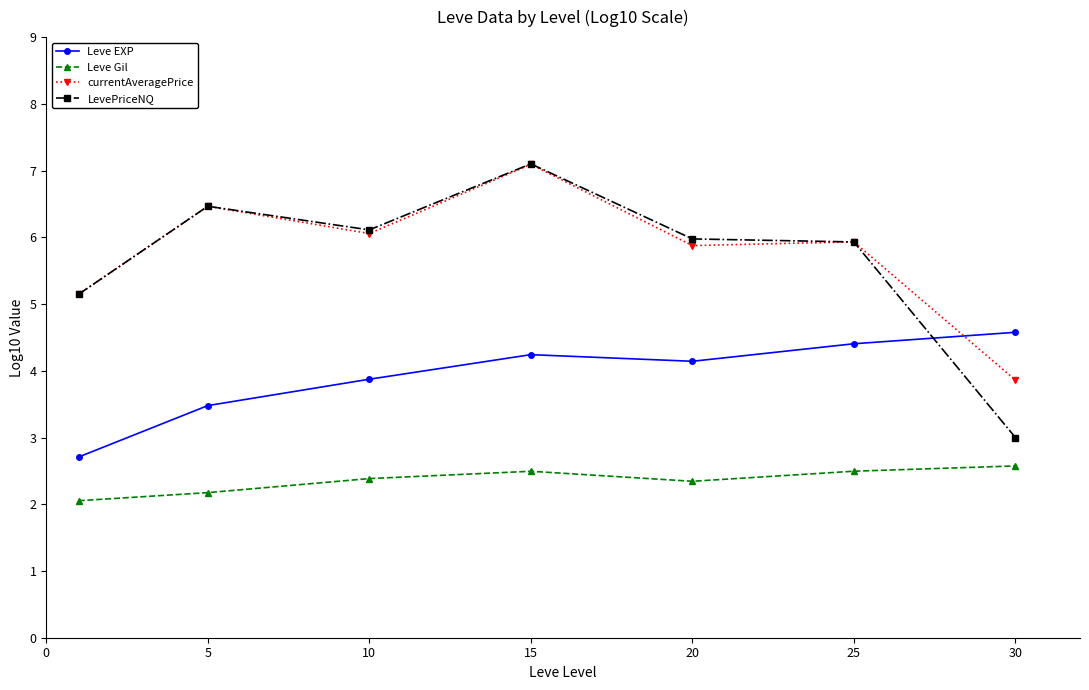

What is the sum of all Leve EXP values?

27.4